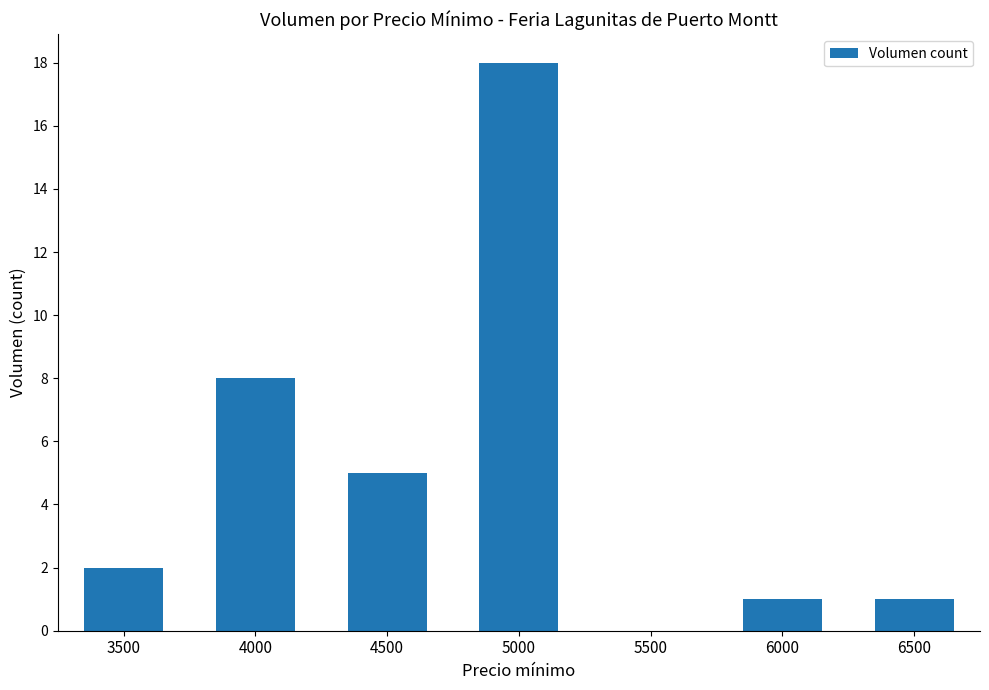

Which category has the highest value across all series?

5000